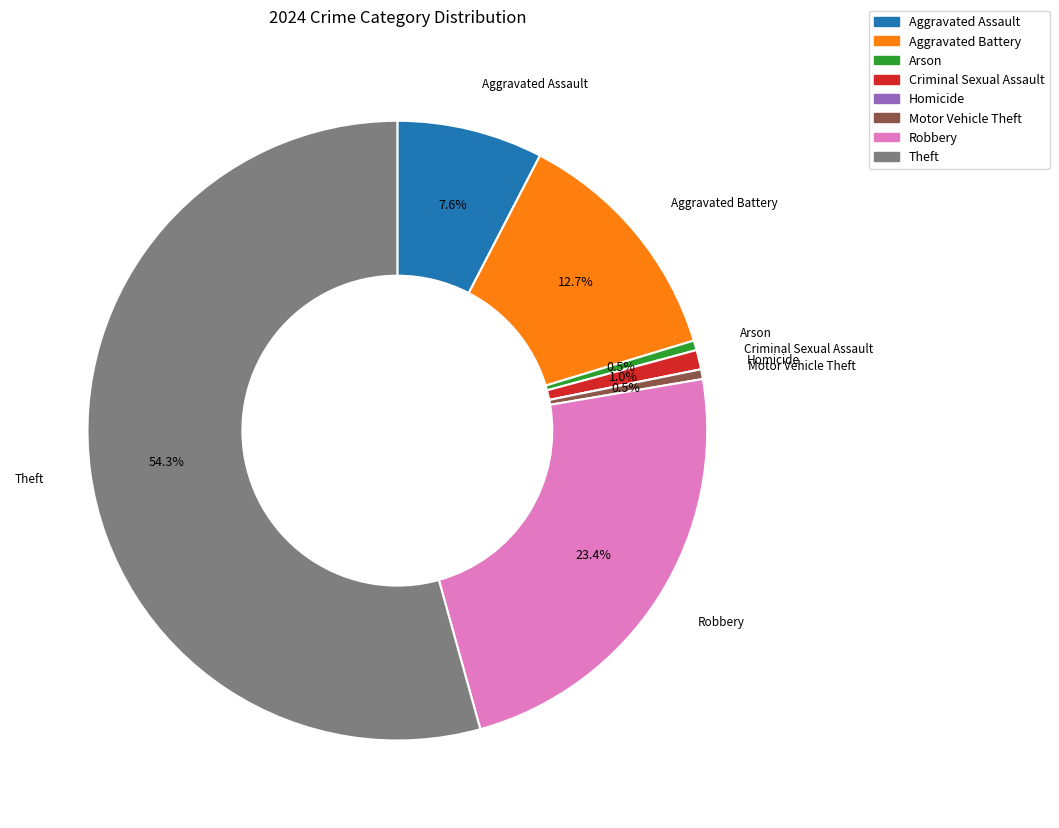

Is it true that Motor Vehicle Theft is 11% of the pie?

False